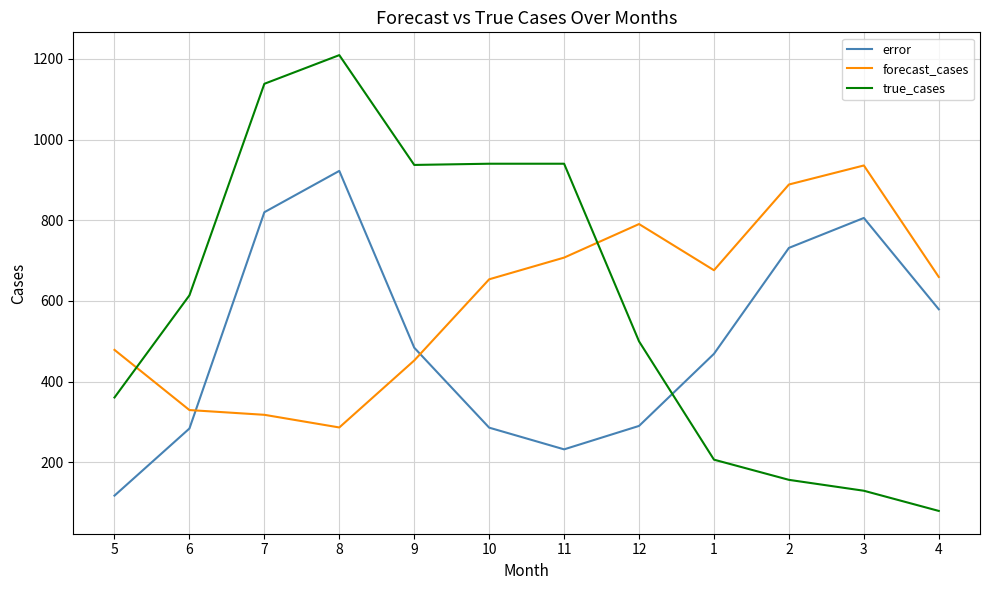

What is the difference between the forecast_cases values at 6 and 9?

122.8